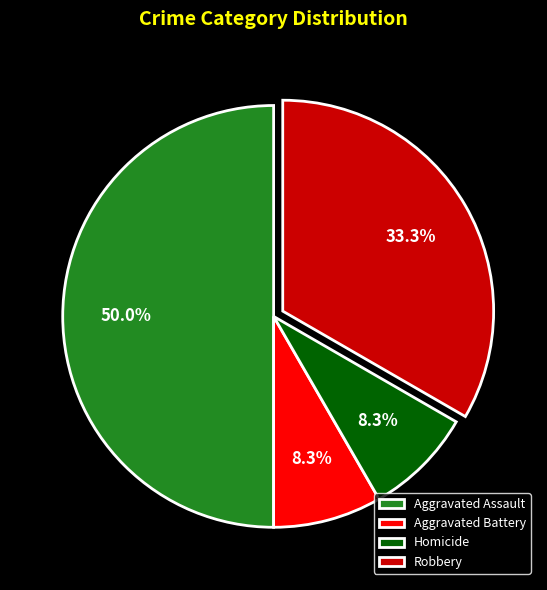

What percentage is NOT represented by Aggravated Battery?

91.7%